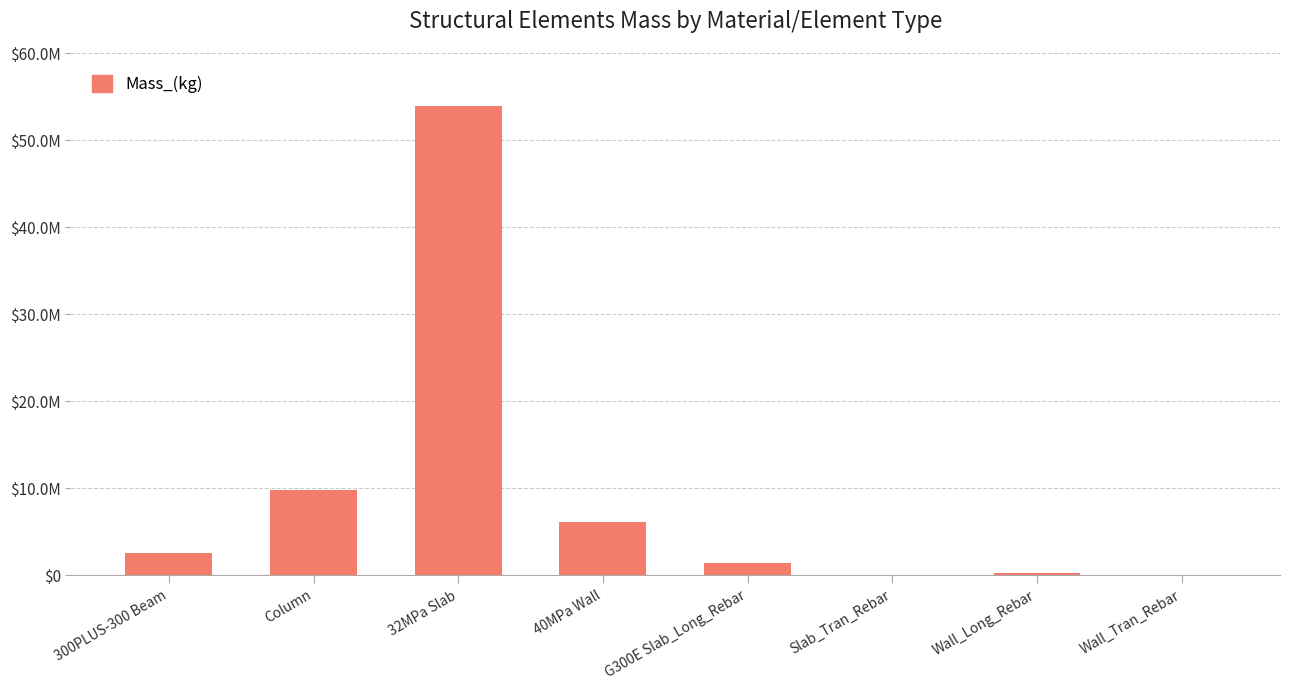

What is the ratio of the value at G300E Slab_Long_Rebar to the value at Wall_Tran_Rebar?

25.0